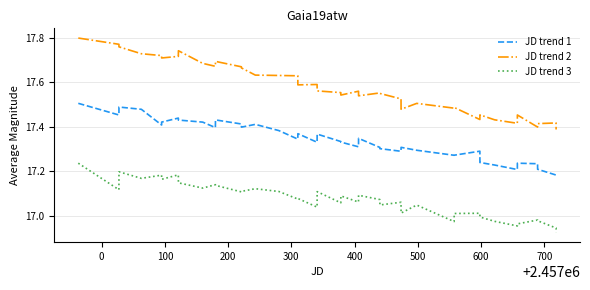

Does the chart display data point markers on the line(s)?

No